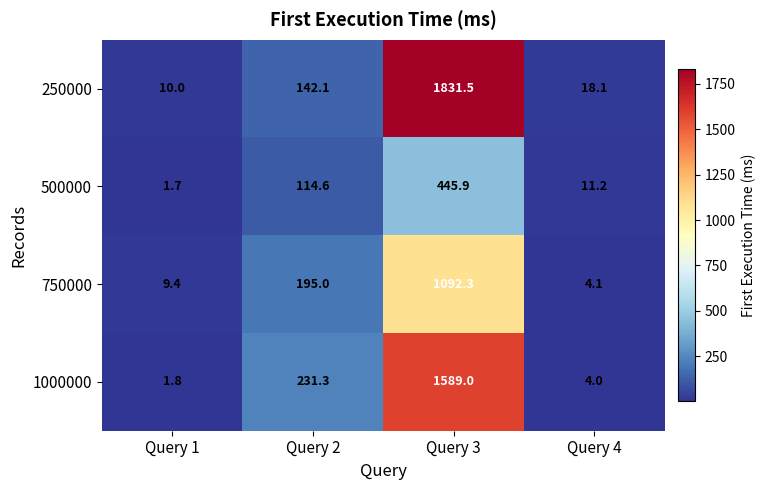

Which series has the largest range (max minus min)?

250000